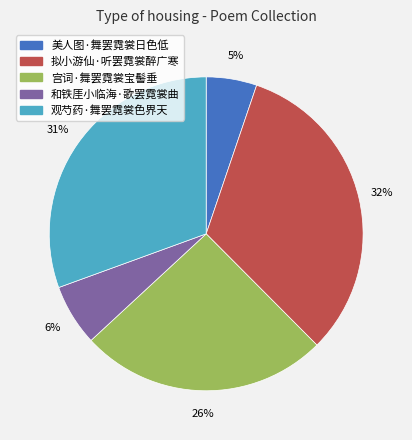

What is the ratio of the value at 美人图·舞罢霓裳日色低 to the value at 宫词·舞罢霓裳宝髻垂?

0.2